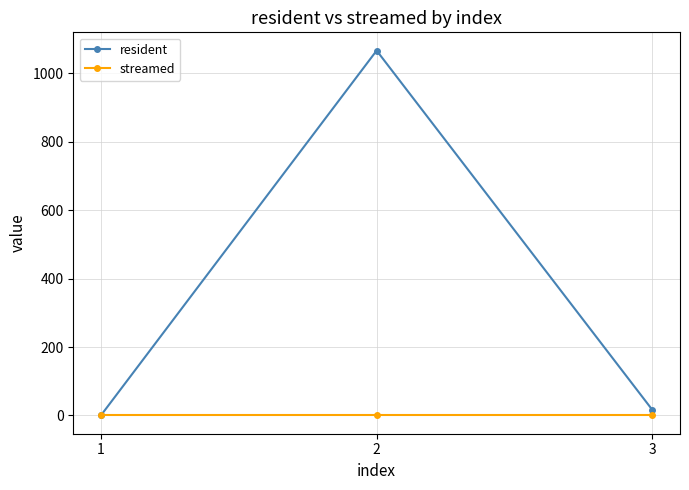

Does the chart display data point markers on the line(s)?

Yes